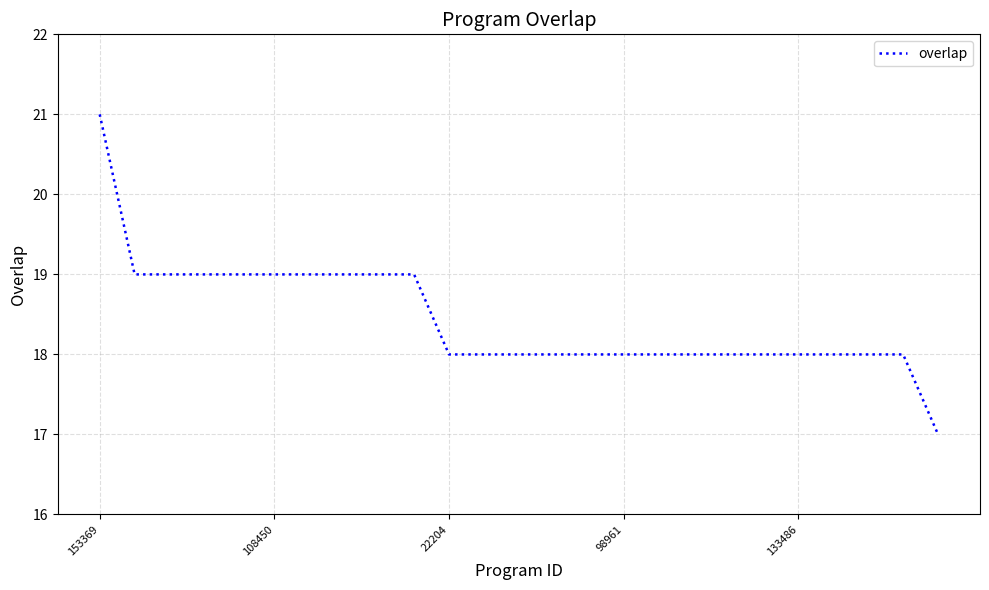

What is the minimum value shown in the chart?

17